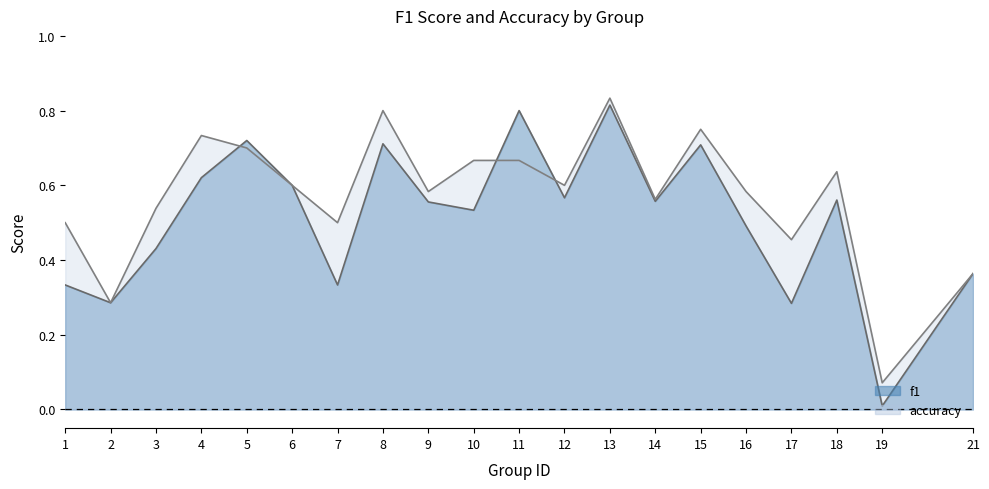

The accuracy series shows 0.7 at 11. True or false?

True